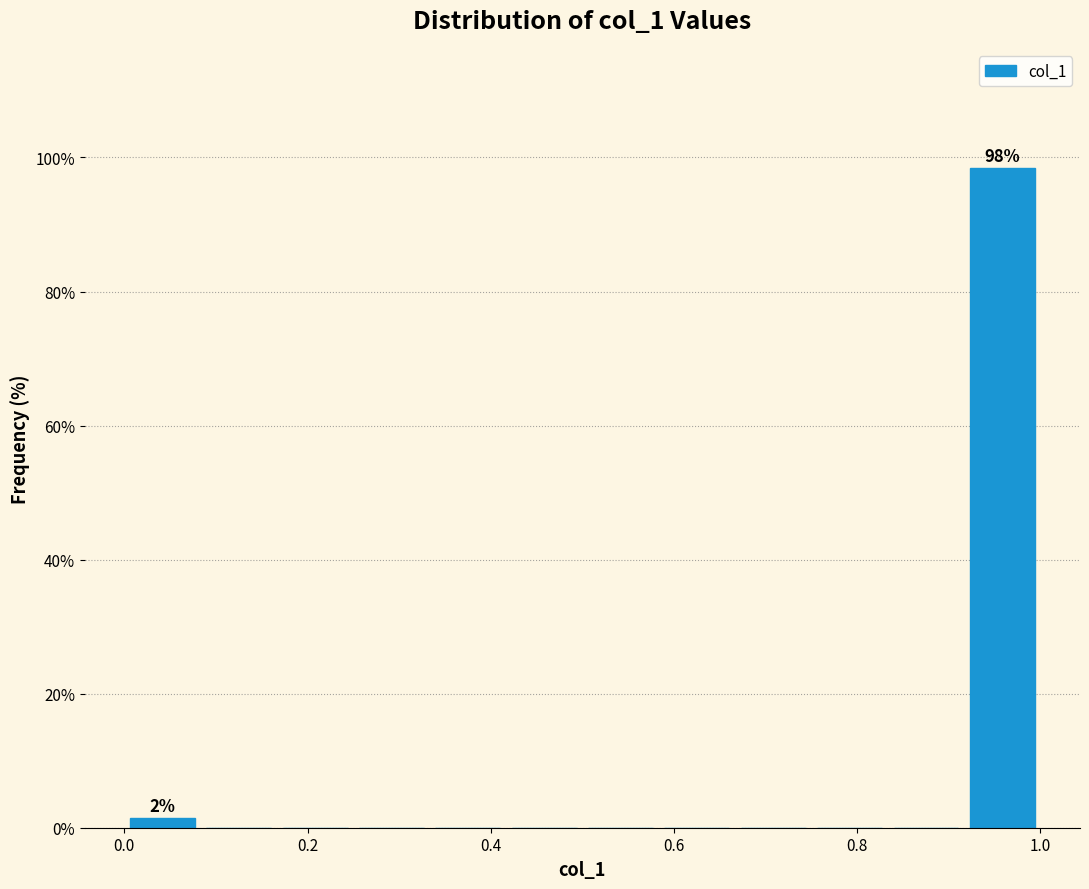

Over which range of the x-axis is the bar tallest?

0.92 to 1.00